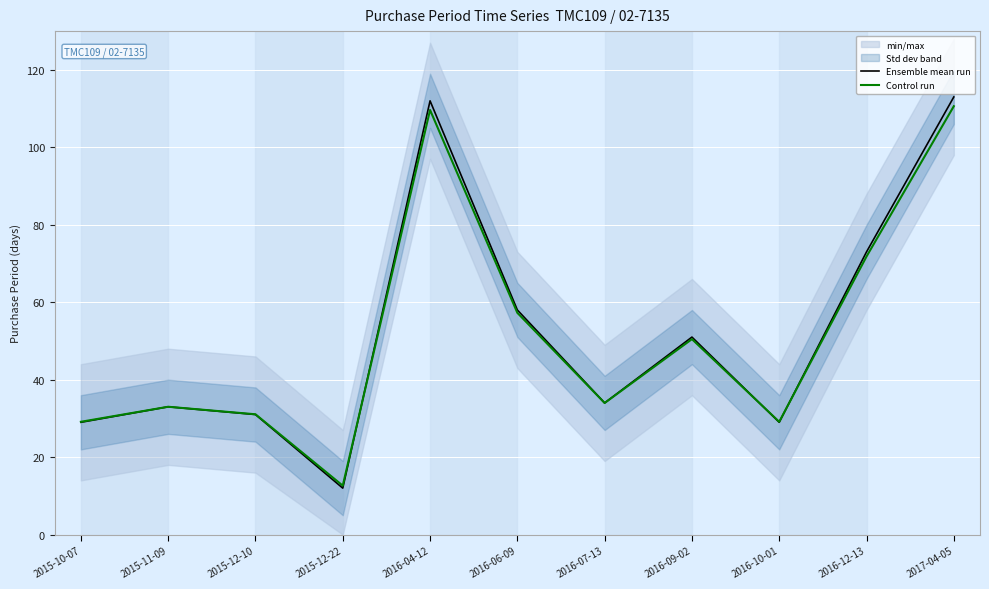

What is the minimum value shown in the chart?

12.0